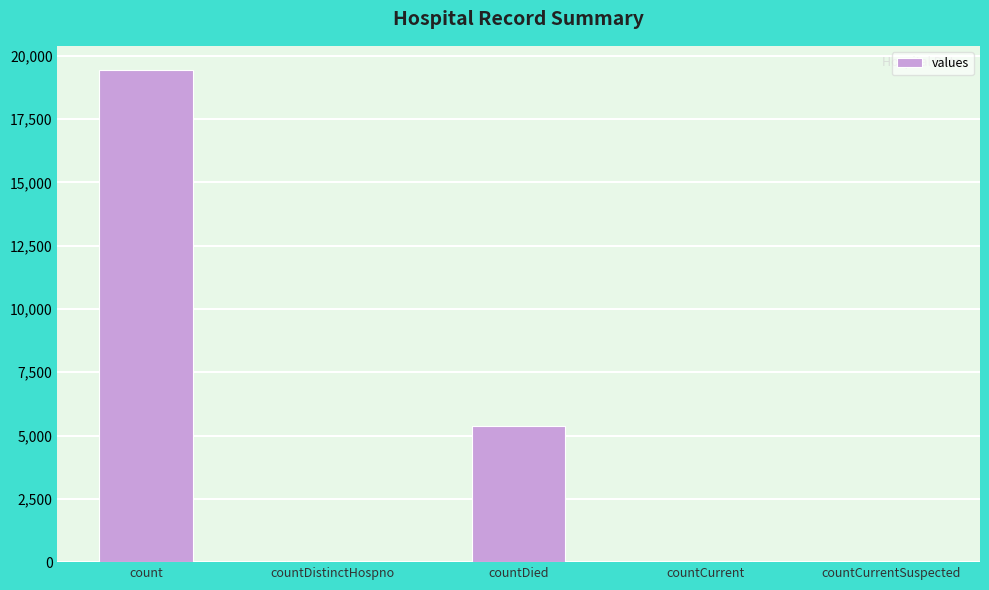

At which label does the data first exceed 60?

count